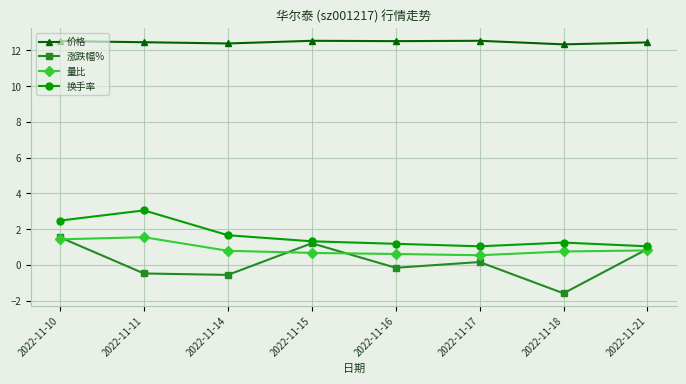

What is the smallest value displayed?

-1.6